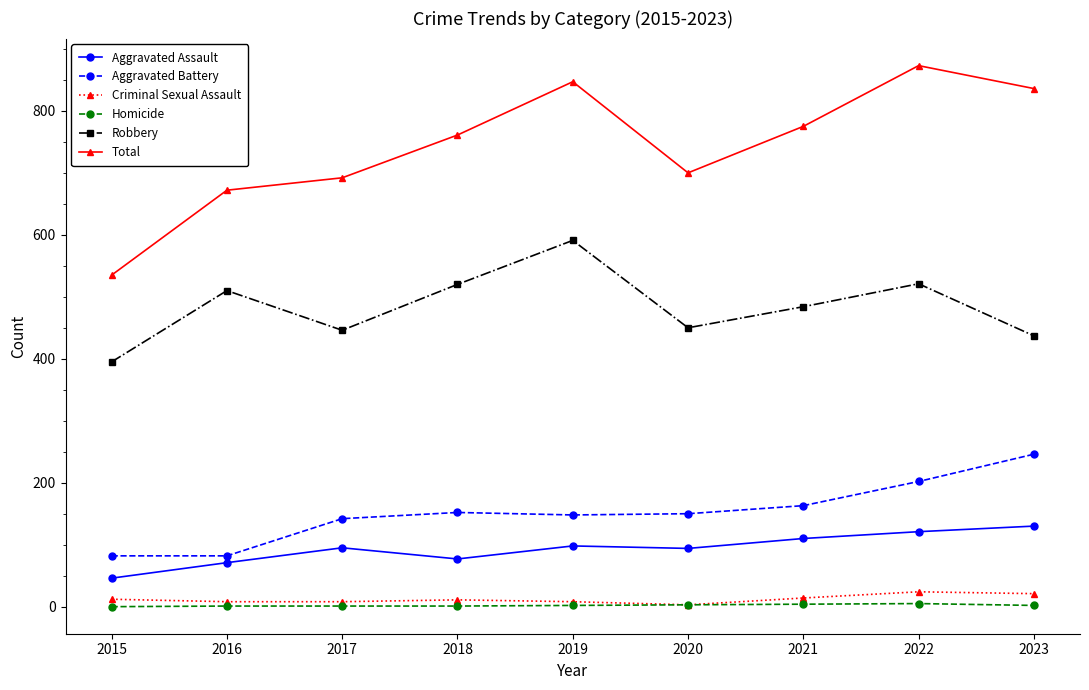

What is the difference between the maximum and minimum values in the Robbery series?

196